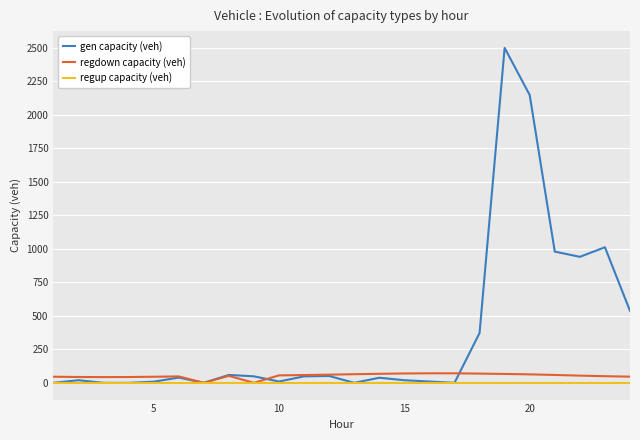

How many values in the gen capacity (veh) series are below 39?

12